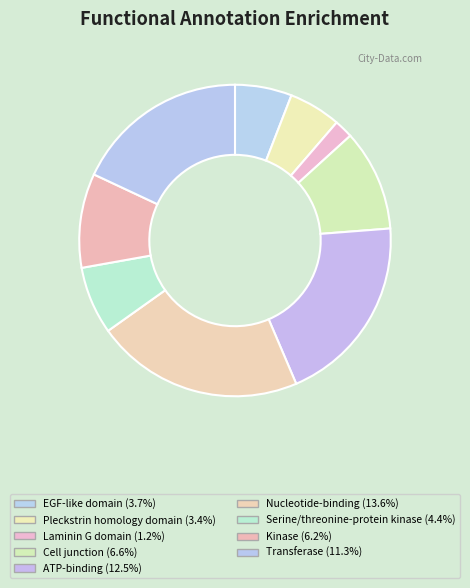

True or false: Cell junction accounts for 24% of the total.

False